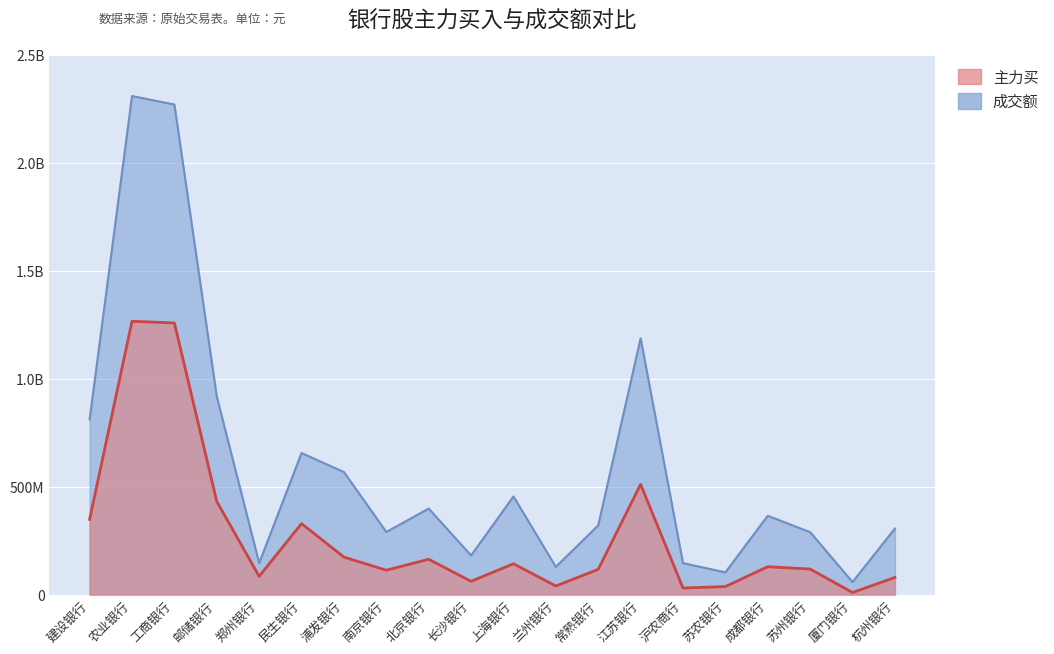

Reading right to left, what are all the values shown in this chart?

主力买: 杭州银行=79396387	厦门银行=9668611	苏州银行=118271036	成都银行=129141312	苏农银行=37193261	沪农商行=30458008	江苏银行=510517615	常熟银行=116963289	兰州银行=39897402	上海银行=142853329	长沙银行=61460196	北京银行=163703336	南京银行=112943577	浦发银行=173741031	民生银行=328698612	郑州银行=84530764	邮储银行=431268124	工商银行=1257942676	农业银行=1265752034	建设银行=348348593
成交额(亿): 杭州银行=305846463	厦门银行=58274344	苏州银行=289135089	成都银行=365065357	苏农银行=103154411	沪农商行=145714798	江苏银行=1187224431	常熟银行=320490164	兰州银行=128387203	上海银行=454509049	长沙银行=181297280	北京银行=398312909	南京银行=289907216	浦发银行=567601087	民生银行=655536529	郑州银行=145796331	邮储银行=917097753	工商银行=2269557031	农业银行=2309036563	建设银行=811154044